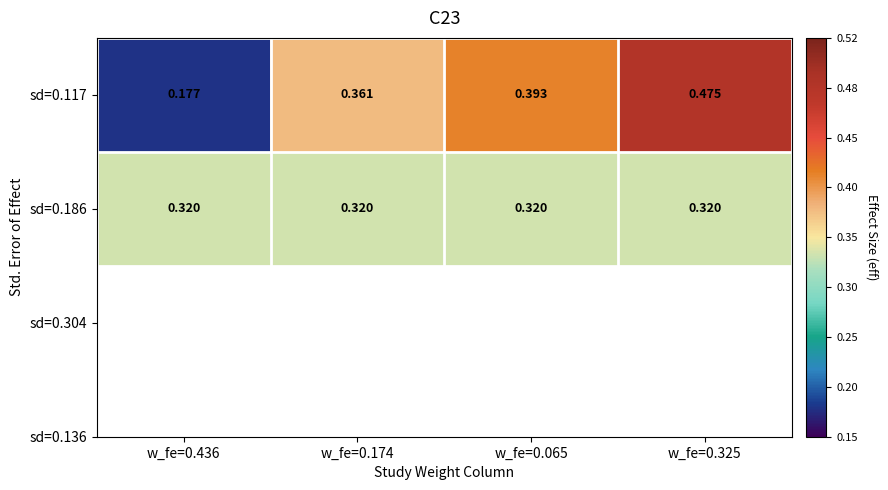

Rank the series by their maximum value, from highest to lowest.

sd=0.117, sd=0.186